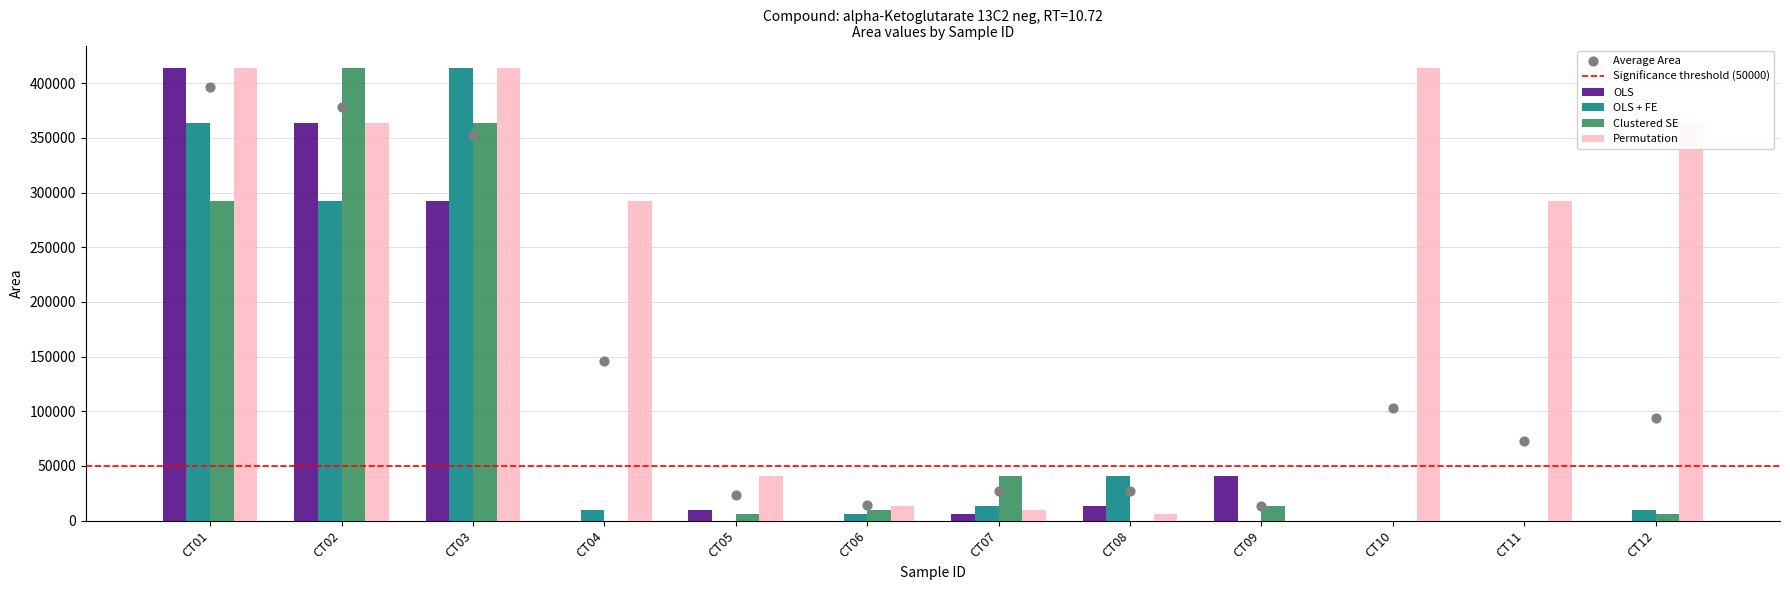

Which series contains the highest Y value?

OLS